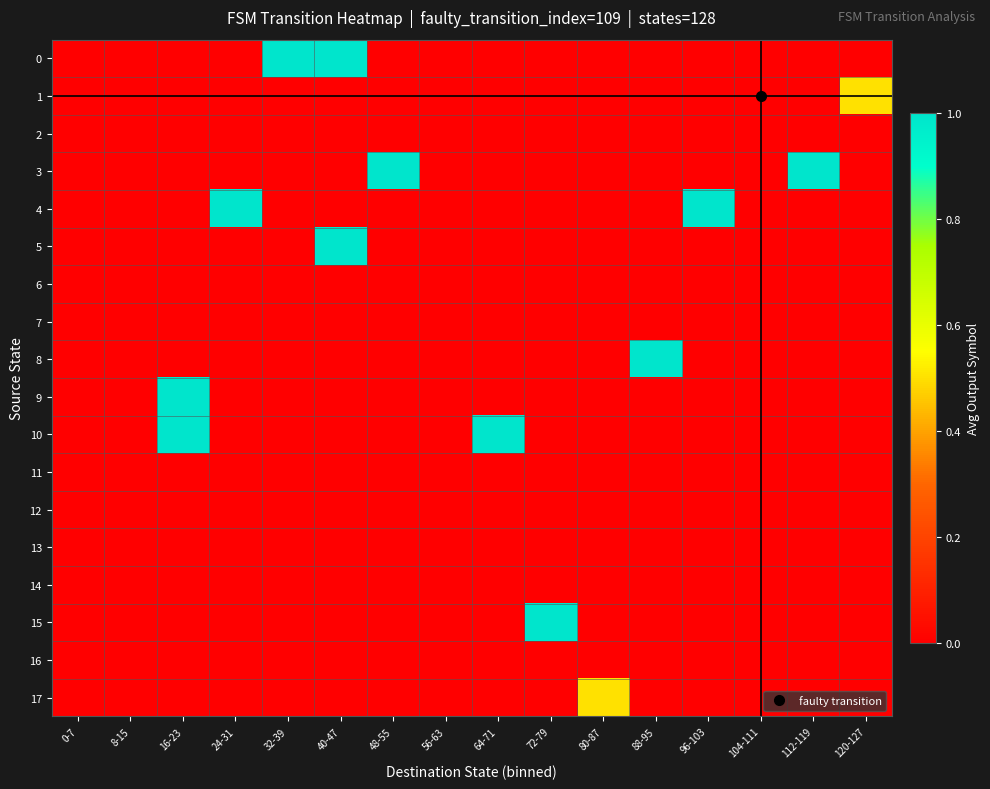

Reading left to right, what are all the values shown in this chart?

0: 0-7=0.0	8-15=0.0	16-23=0.0	24-31=0.0	32-39=1.0	40-47=1.0	48-55=0.0	56-63=0.0	64-71=0.0	72-79=0.0	80-87=0.0	88-95=0.0	96-103=0.0	104-111=0.0	112-119=0.0	120-127=0.0
1: 0-7=0.0	8-15=0.0	16-23=0.0	24-31=0.0	32-39=0.0	40-47=0.0	48-55=0.0	56-63=0.0	64-71=0.0	72-79=0.0	80-87=0.0	88-95=0.0	96-103=0.0	104-111=0.0	112-119=0.0	120-127=0.5
2: 0-7=0.0	8-15=0.0	16-23=0.0	24-31=0.0	32-39=0.0	40-47=0.0	48-55=0.0	56-63=0.0	64-71=0.0	72-79=0.0	80-87=0.0	88-95=0.0	96-103=0.0	104-111=0.0	112-119=0.0	120-127=0.0
3: 0-7=0.0	8-15=0.0	16-23=0.0	24-31=0.0	32-39=0.0	40-47=0.0	48-55=1.0	56-63=0.0	64-71=0.0	72-79=0.0	80-87=0.0	88-95=0.0	96-103=0.0	104-111=0.0	112-119=1.0	120-127=0.0
4: 0-7=0.0	8-15=0.0	16-23=0.0	24-31=1.0	32-39=0.0	40-47=0.0	48-55=0.0	56-63=0.0	64-71=0.0	72-79=0.0	80-87=0.0	88-95=0.0	96-103=1.0	104-111=0.0	112-119=0.0	120-127=0.0
5: 0-7=0.0	8-15=0.0	16-23=0.0	24-31=0.0	32-39=0.0	40-47=1.0	48-55=0.0	56-63=0.0	64-71=0.0	72-79=0.0	80-87=0.0	88-95=0.0	96-103=0.0	104-111=0.0	112-119=0.0	120-127=0.0
6: 0-7=0.0	8-15=0.0	16-23=0.0	24-31=0.0	32-39=0.0	40-47=0.0	48-55=0.0	56-63=0.0	64-71=0.0	72-79=0.0	80-87=0.0	88-95=0.0	96-103=0.0	104-111=0.0	112-119=0.0	120-127=0.0
7: 0-7=0.0	8-15=0.0	16-23=0.0	24-31=0.0	32-39=0.0	40-47=0.0	48-55=0.0	56-63=0.0	64-71=0.0	72-79=0.0	80-87=0.0	88-95=0.0	96-103=0.0	104-111=0.0	112-119=0.0	120-127=0.0
8: 0-7=0.0	8-15=0.0	16-23=0.0	24-31=0.0	32-39=0.0	40-47=0.0	48-55=0.0	56-63=0.0	64-71=0.0	72-79=0.0	80-87=0.0	88-95=1.0	96-103=0.0	104-111=0.0	112-119=0.0	120-127=0.0
9: 0-7=0.0	8-15=0.0	16-23=1.0	24-31=0.0	32-39=0.0	40-47=0.0	48-55=0.0	56-63=0.0	64-71=0.0	72-79=0.0	80-87=0.0	88-95=0.0	96-103=0.0	104-111=0.0	112-119=0.0	120-127=0.0
10: 0-7=0.0	8-15=0.0	16-23=1.0	24-31=0.0	32-39=0.0	40-47=0.0	48-55=0.0	56-63=0.0	64-71=1.0	72-79=0.0	80-87=0.0	88-95=0.0	96-103=0.0	104-111=0.0	112-119=0.0	120-127=0.0
11: 0-7=0.0	8-15=0.0	16-23=0.0	24-31=0.0	32-39=0.0	40-47=0.0	48-55=0.0	56-63=0.0	64-71=0.0	72-79=0.0	80-87=0.0	88-95=0.0	96-103=0.0	104-111=0.0	112-119=0.0	120-127=0.0
12: 0-7=0.0	8-15=0.0	16-23=0.0	24-31=0.0	32-39=0.0	40-47=0.0	48-55=0.0	56-63=0.0	64-71=0.0	72-79=0.0	80-87=0.0	88-95=0.0	96-103=0.0	104-111=0.0	112-119=0.0	120-127=0.0
13: 0-7=0.0	8-15=0.0	16-23=0.0	24-31=0.0	32-39=0.0	40-47=0.0	48-55=0.0	56-63=0.0	64-71=0.0	72-79=0.0	80-87=0.0	88-95=0.0	96-103=0.0	104-111=0.0	112-119=0.0	120-127=0.0
14: 0-7=0.0	8-15=0.0	16-23=0.0	24-31=0.0	32-39=0.0	40-47=0.0	48-55=0.0	56-63=0.0	64-71=0.0	72-79=0.0	80-87=0.0	88-95=0.0	96-103=0.0	104-111=0.0	112-119=0.0	120-127=0.0
15: 0-7=0.0	8-15=0.0	16-23=0.0	24-31=0.0	32-39=0.0	40-47=0.0	48-55=0.0	56-63=0.0	64-71=0.0	72-79=1.0	80-87=0.0	88-95=0.0	96-103=0.0	104-111=0.0	112-119=0.0	120-127=0.0
16: 0-7=0.0	8-15=0.0	16-23=0.0	24-31=0.0	32-39=0.0	40-47=0.0	48-55=0.0	56-63=0.0	64-71=0.0	72-79=0.0	80-87=0.0	88-95=0.0	96-103=0.0	104-111=0.0	112-119=0.0	120-127=0.0
17: 0-7=0.0	8-15=0.0	16-23=0.0	24-31=0.0	32-39=0.0	40-47=0.0	48-55=0.0	56-63=0.0	64-71=0.0	72-79=0.0	80-87=0.5	88-95=0.0	96-103=0.0	104-111=0.0	112-119=0.0	120-127=0.0